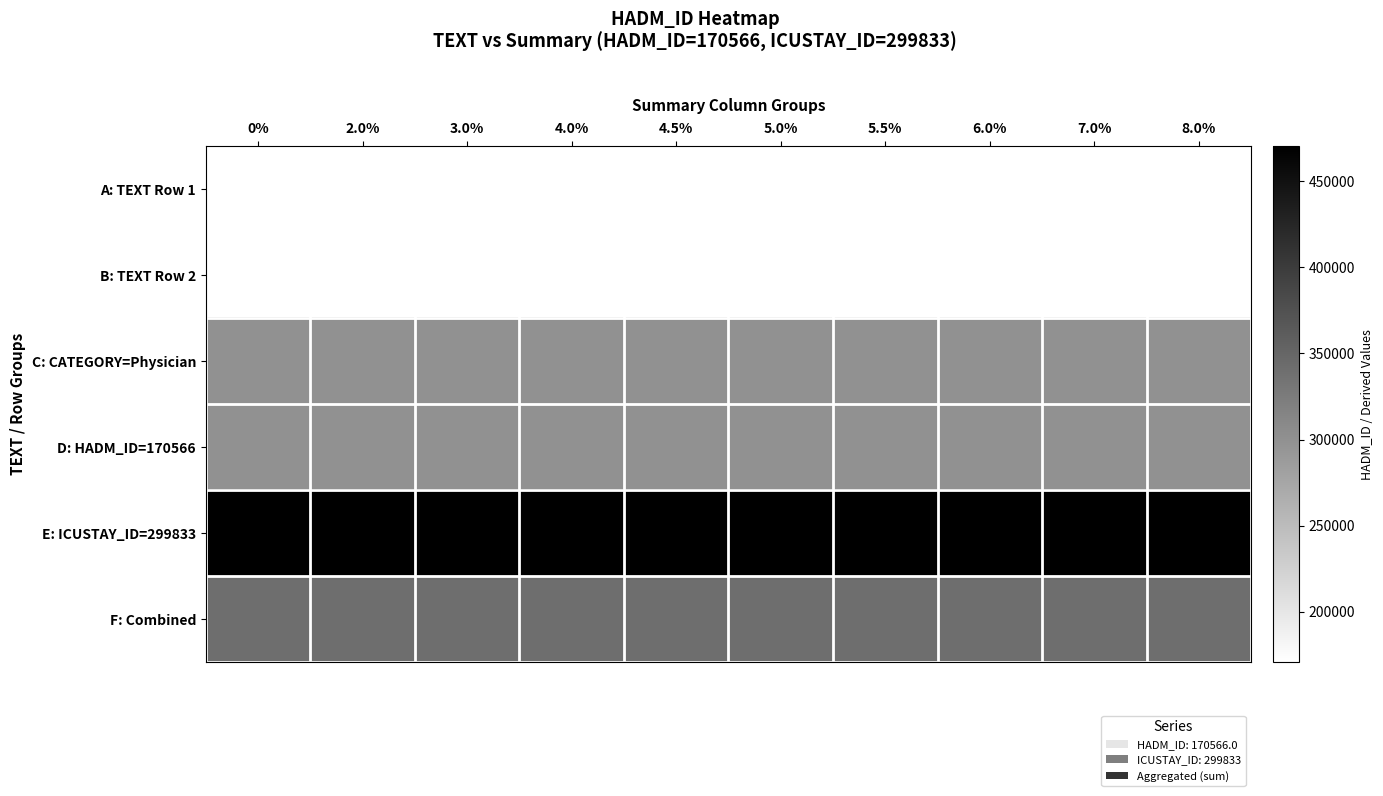

Which series has the largest total across all categories?

E: ICUSTAY_ID=299833